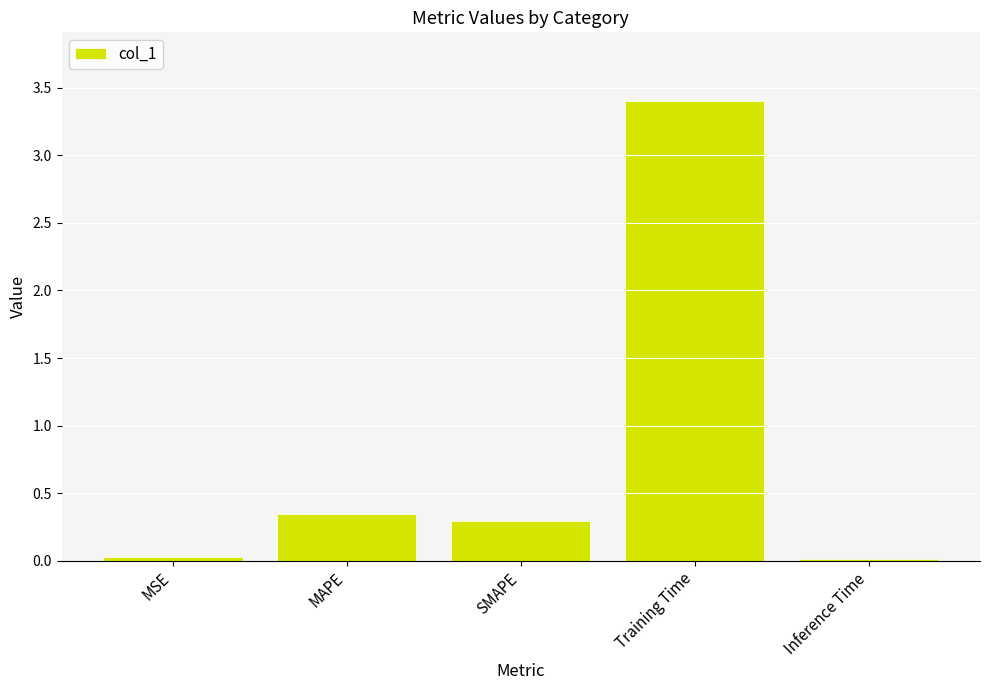

Which category has the highest value across all series?

Training Time